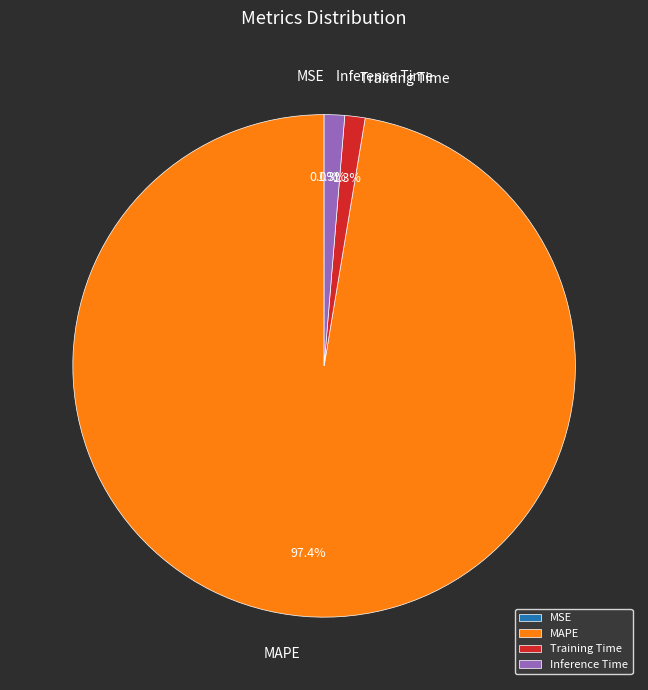

To the nearest percent, what is the difference between the largest and smallest slice percentages?

97%